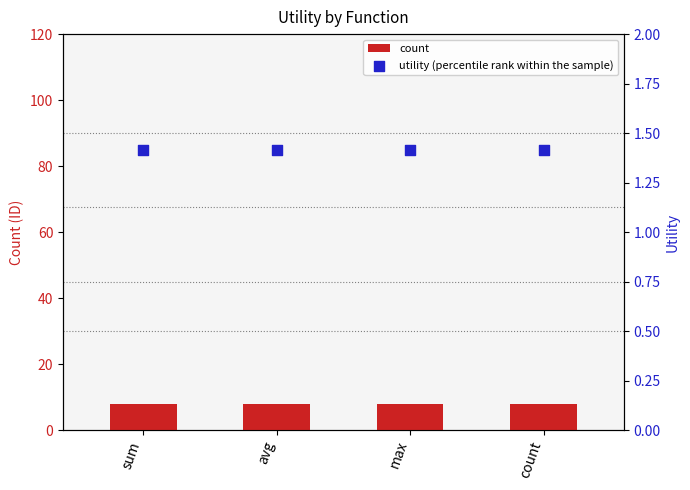

Which series contains the lowest Y value?

utility (percentile rank within the sample)